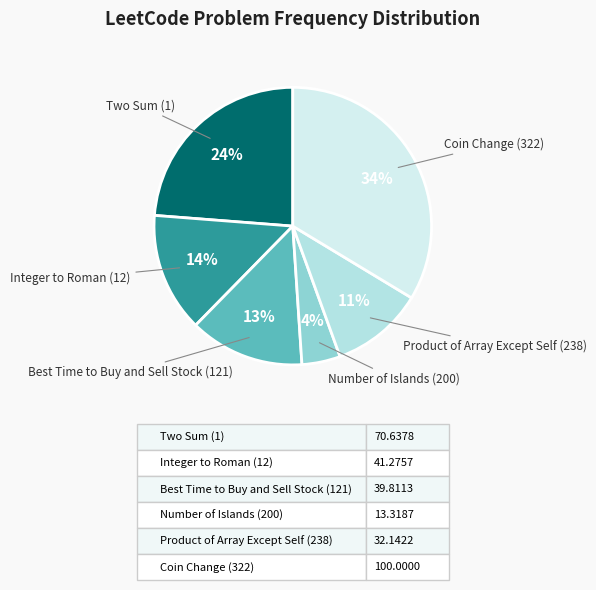

Is there any slice that represents more than half of the pie?

No